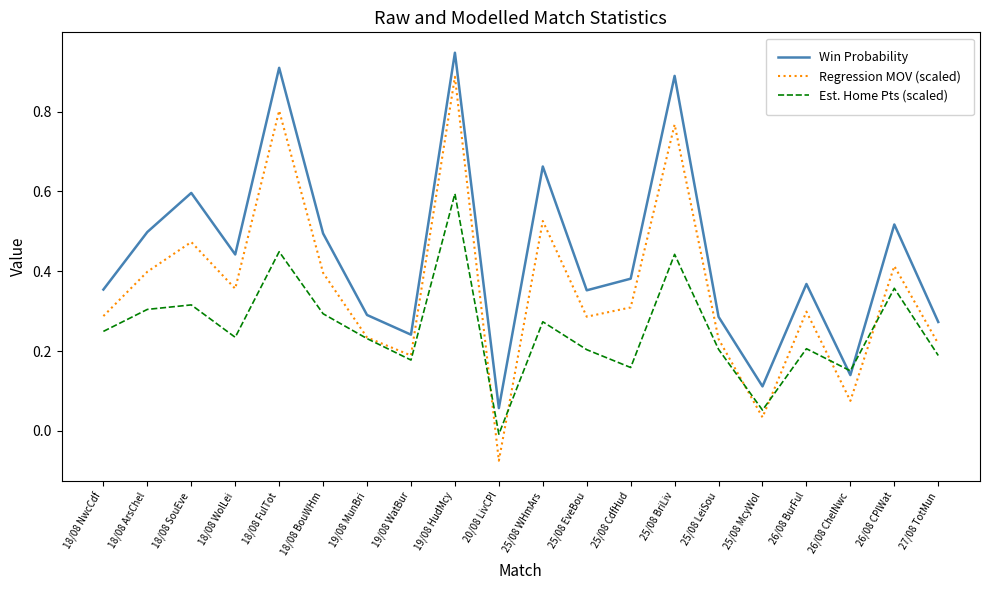

True or false: Win Probability and Regression MOV (scaled) intersect in this chart.

False